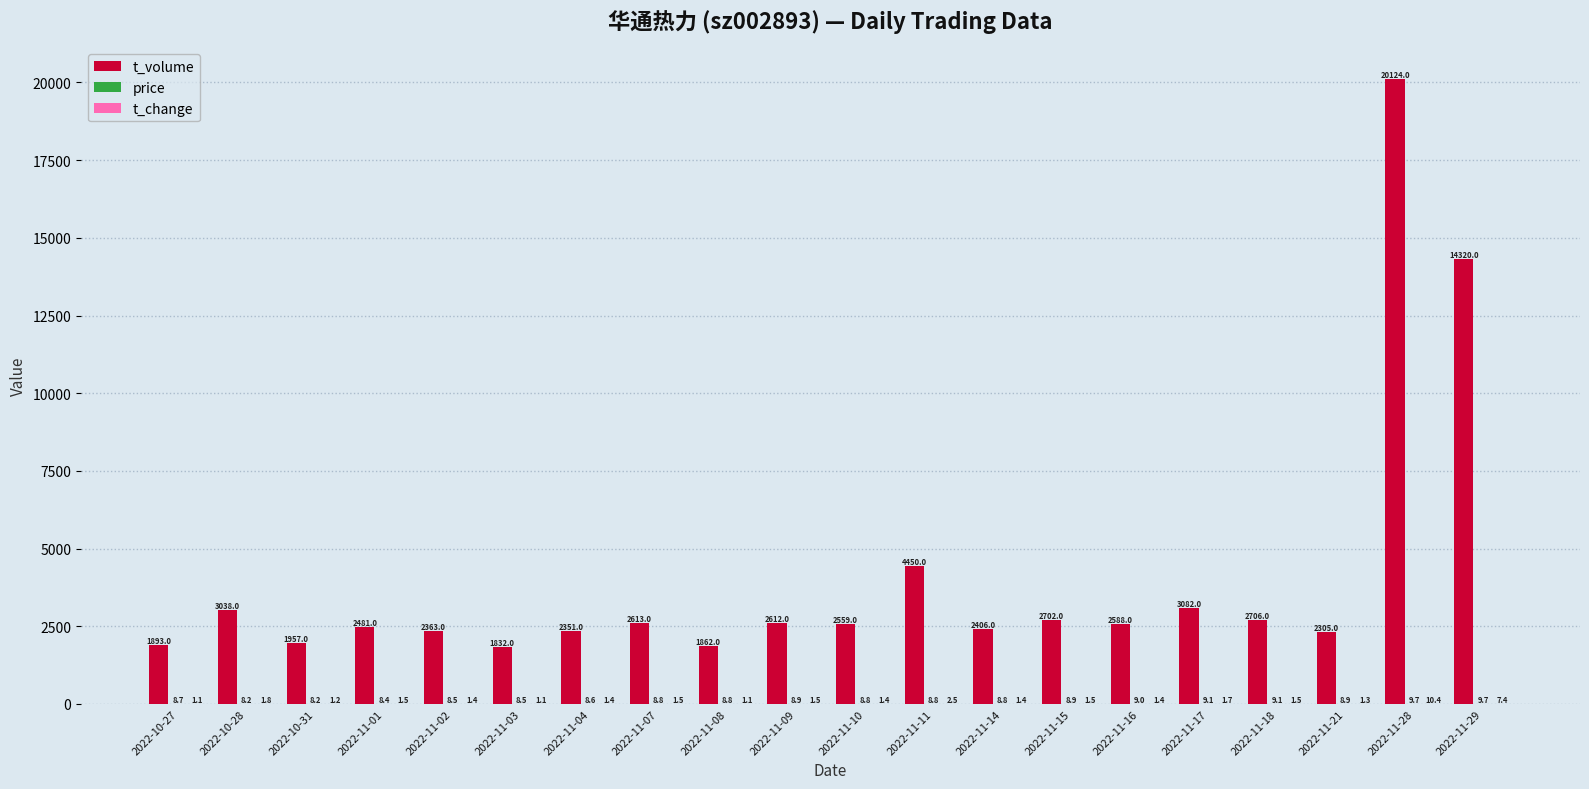

At which label does t_volume reach its peak?

2022-11-28